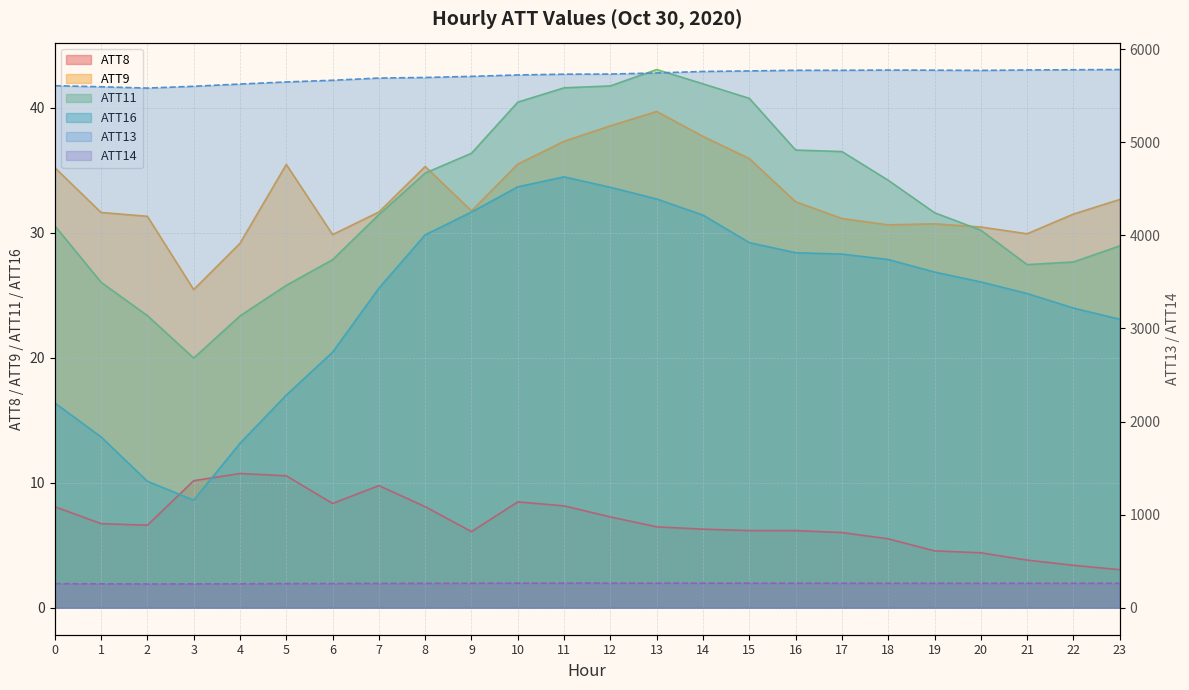

Between 10 and 16, which is larger?

10